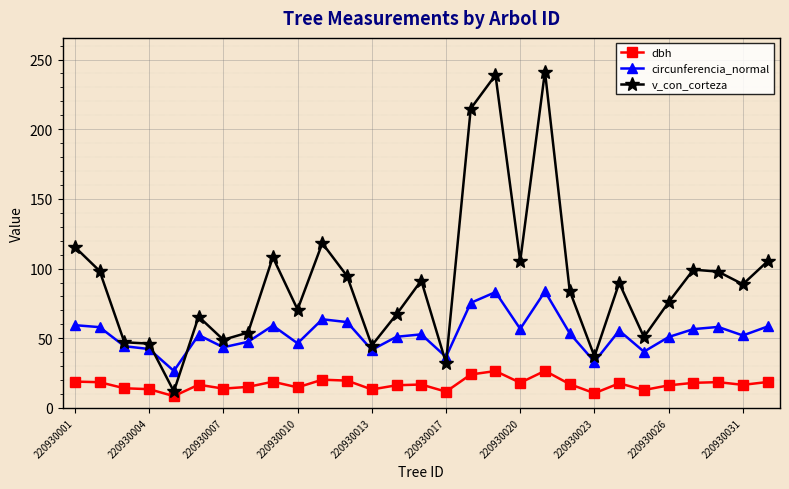

Which series has the largest range (max minus min)?

v_con_corteza